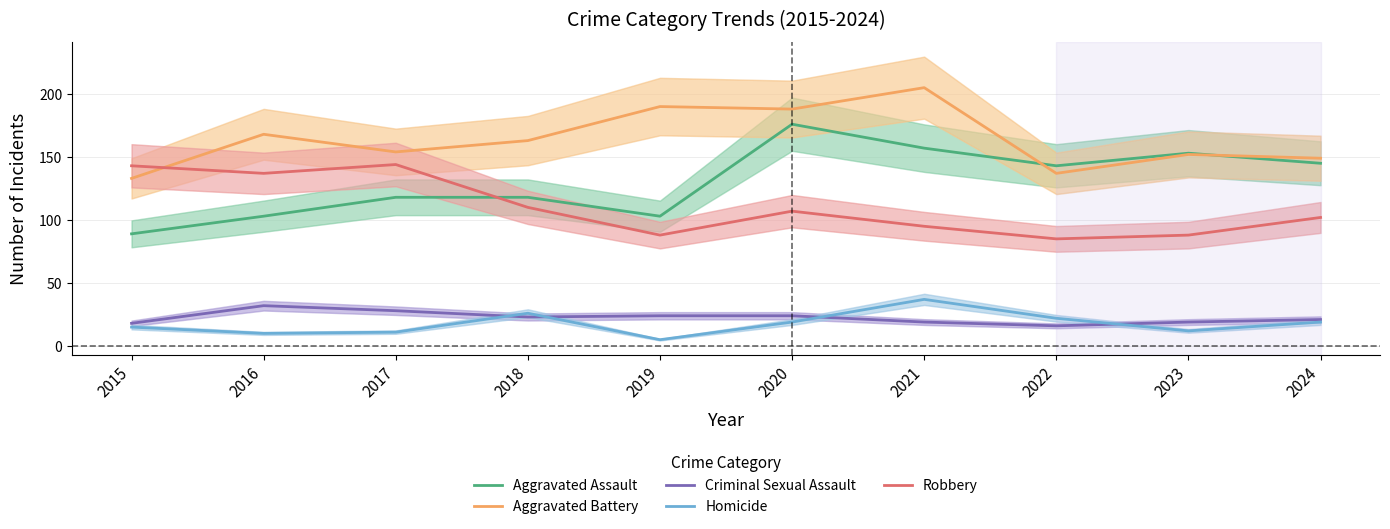

How many data points in Homicide are less than 19?

5